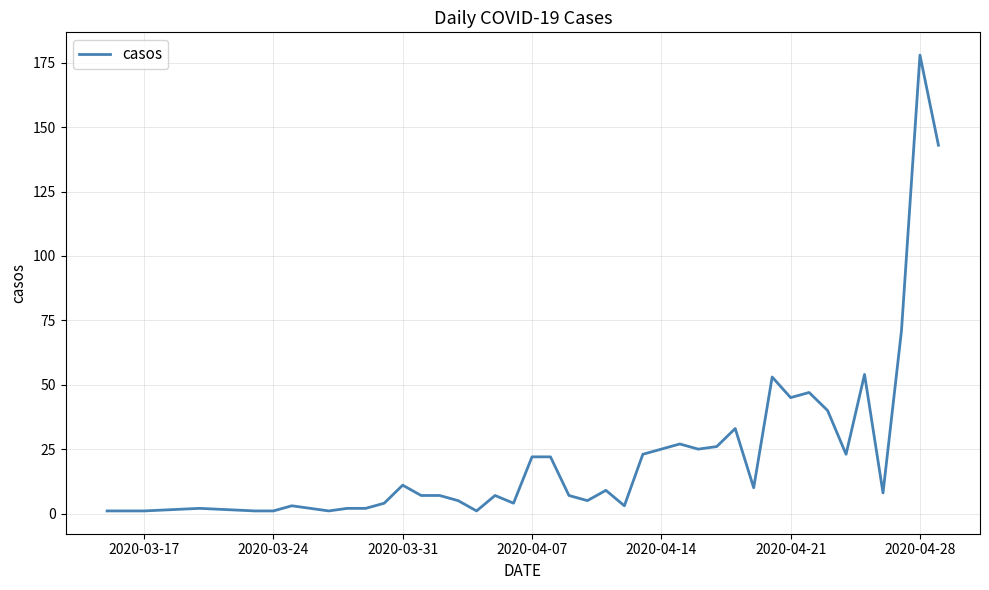

What is the maximum value shown in the chart?

178